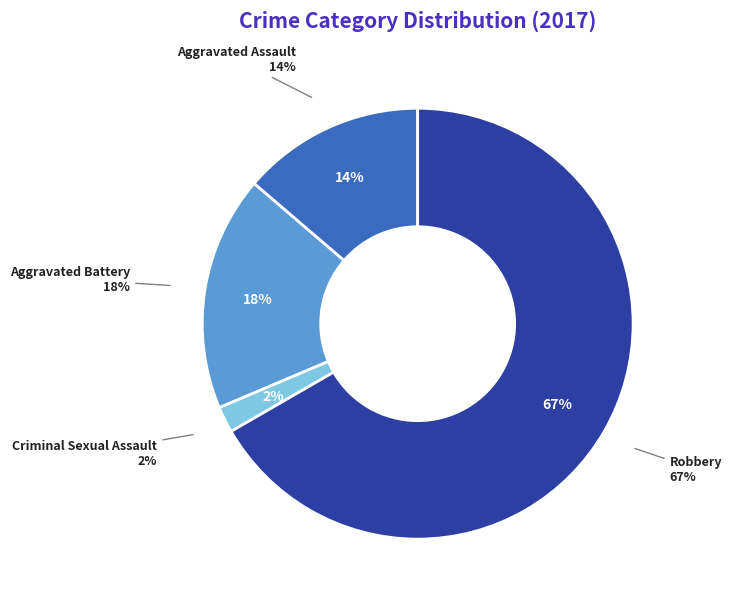

Do Criminal Sexual Assault and Aggravated Battery together represent more than half of the pie?

No